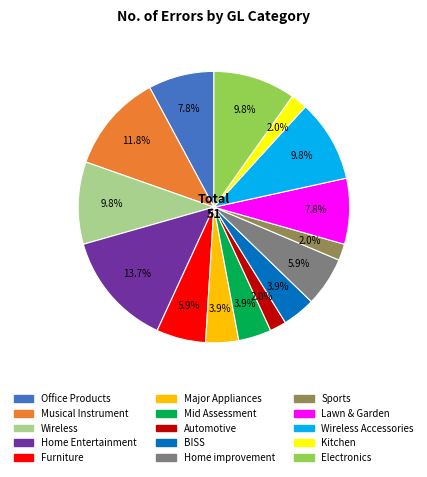

Is there any slice that represents more than half of the pie?

No